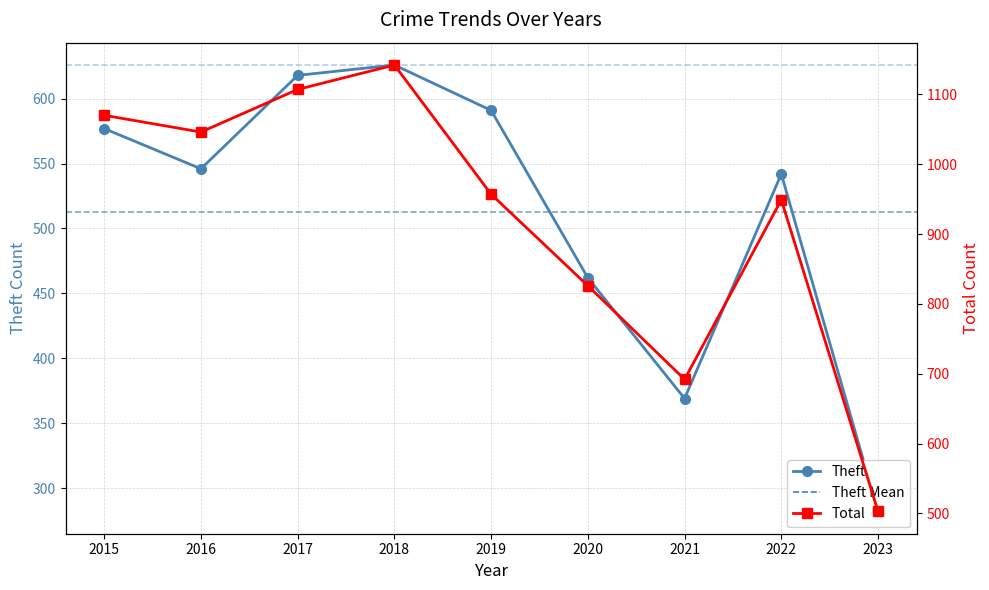

At how many categories does at least one series exceed 481?

9